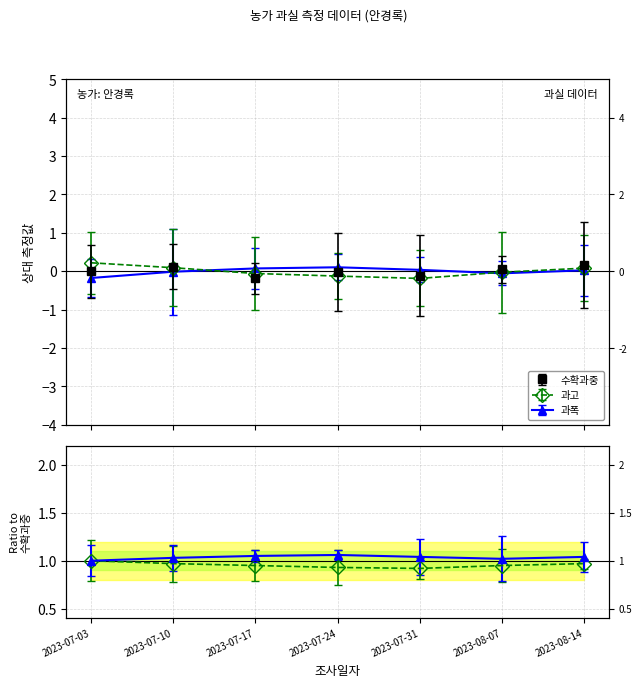

What position from the right is 2023-08-14?

1